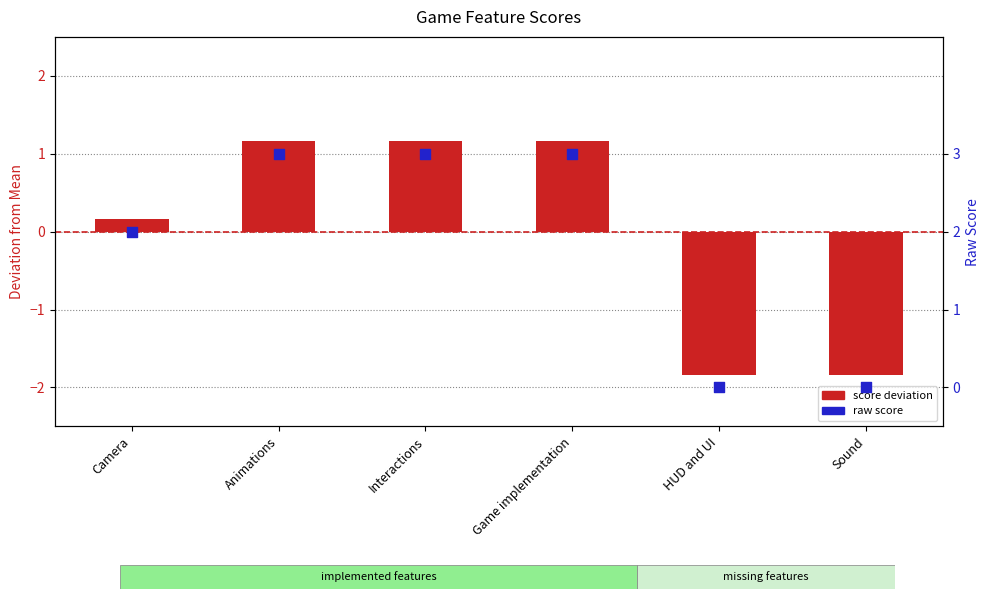

Which series has the largest Y range (max minus min)?

score deviation